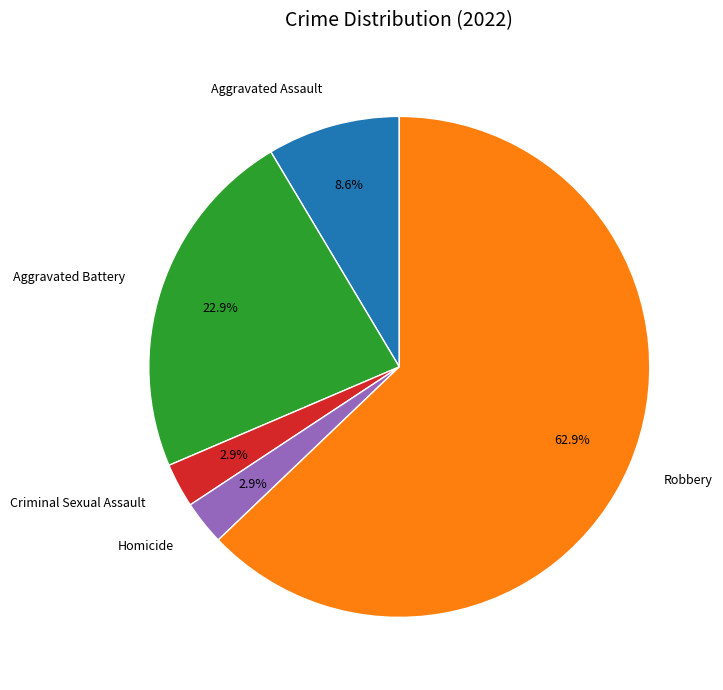

How many segments does this pie chart have?

5